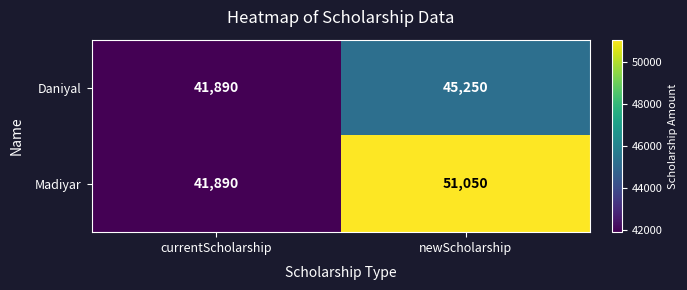

At which category is the sum across all series the highest?

newScholarship